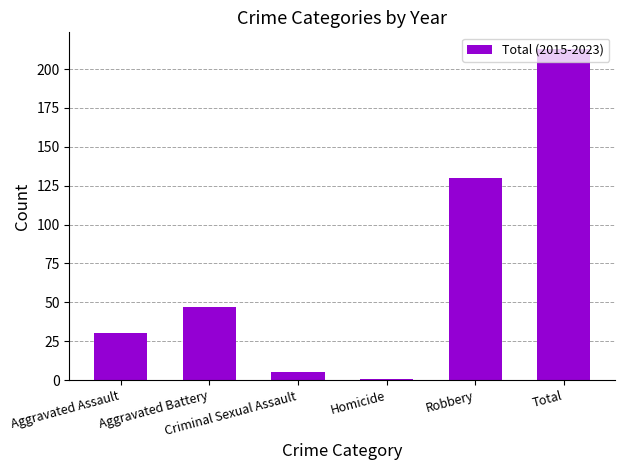

Which label corresponds to the largest value in the chart?

Total